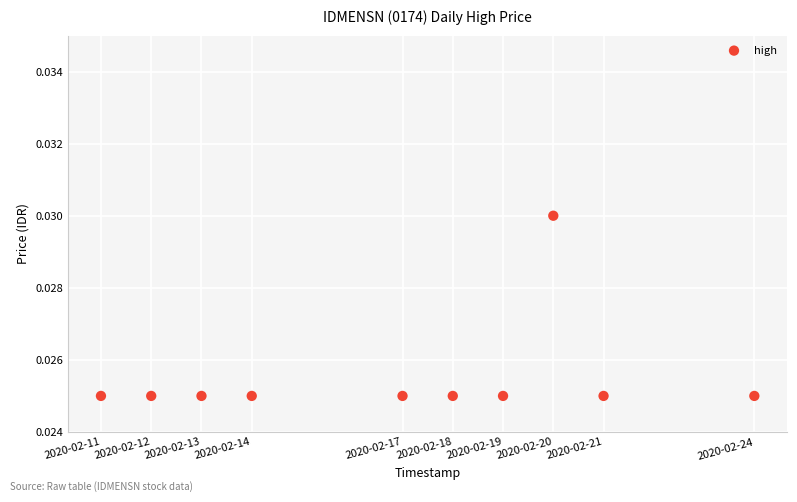

What is the range of X values (max minus min)?

1123200.0